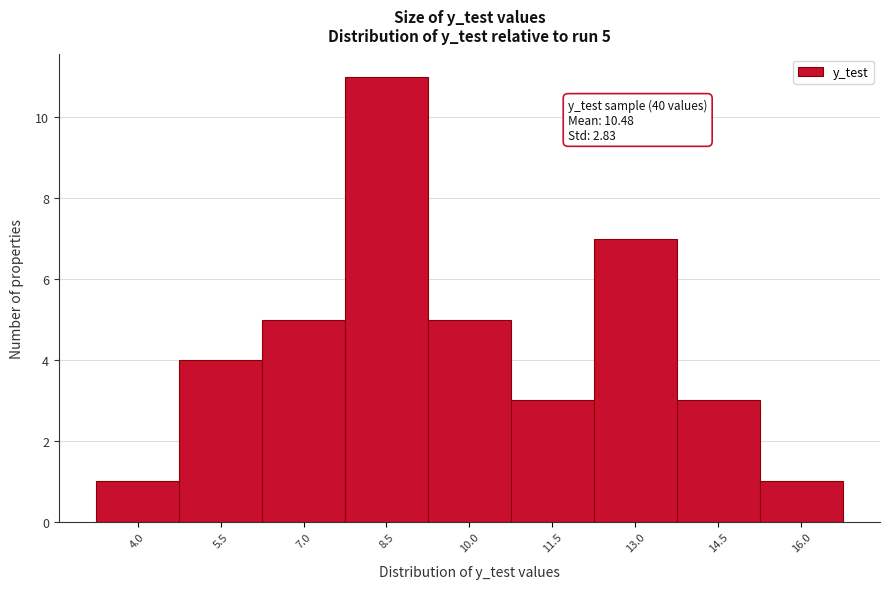

Reading right to left, list all the values displayed in this chart.

16.0=1	14.5=3	13.0=7	11.5=3	10.0=5	8.5=11	7.0=5	5.5=4	4.0=1